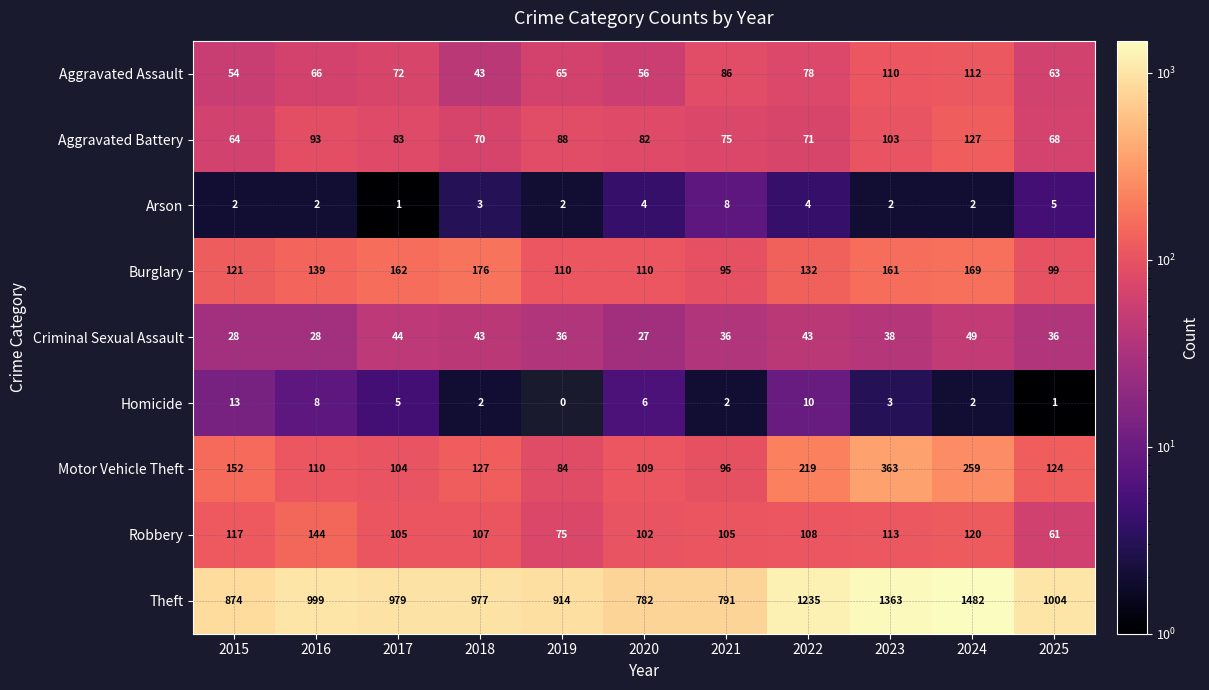

What is the difference between the second highest and second lowest values in the Aggravated Battery series?

35